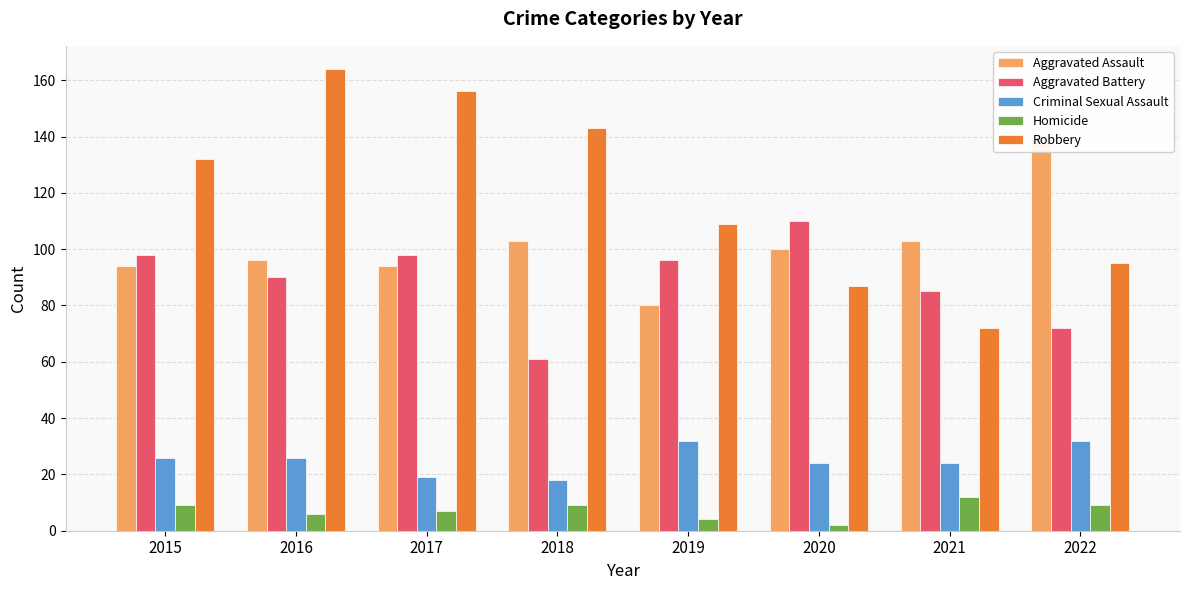

What is the total value across all series at 2017?

374